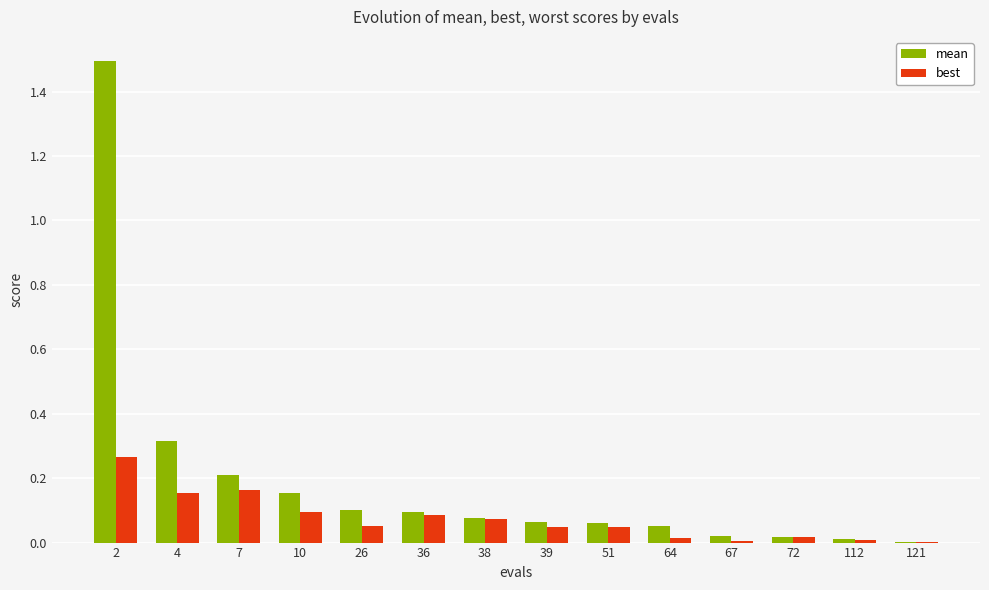

What is the sum of all best values?

1.0